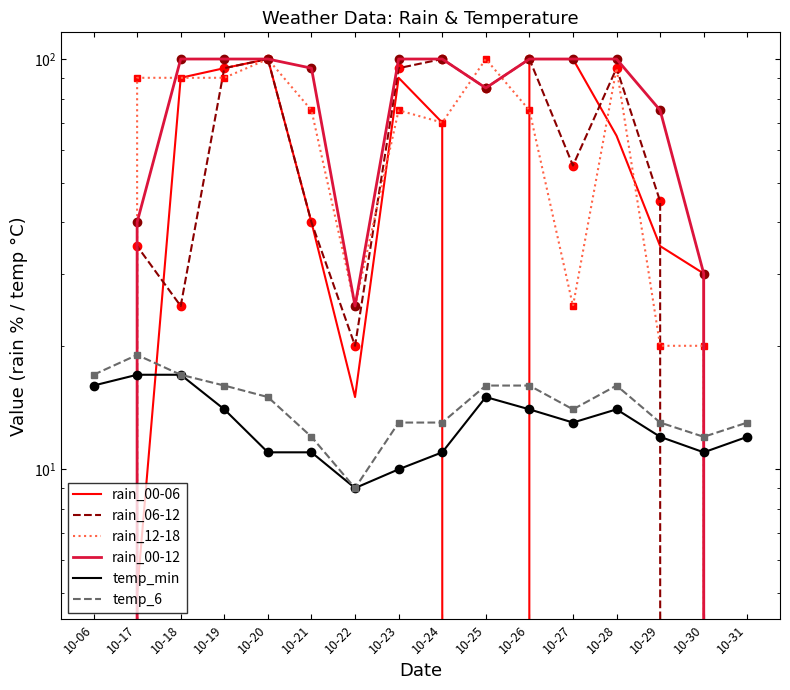

The temp_6 series shows 21 at 10-24. True or false?

False